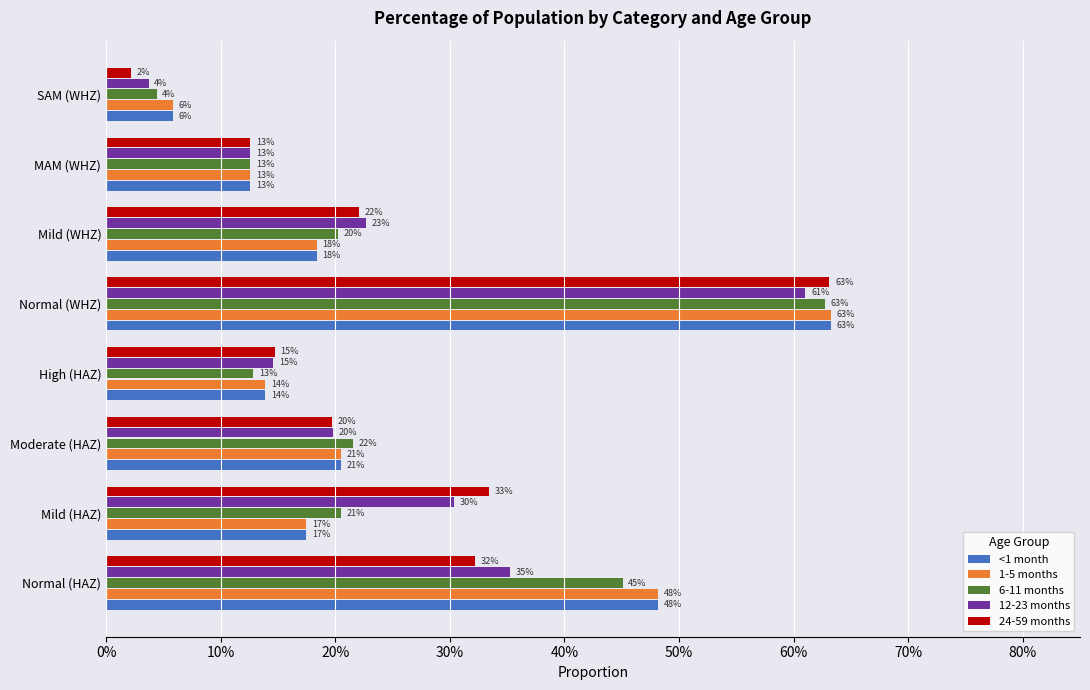

What are all the series names shown in the legend?

<1 month, 1-5 months, 6-11 months, 12-23 months, 24-59 months